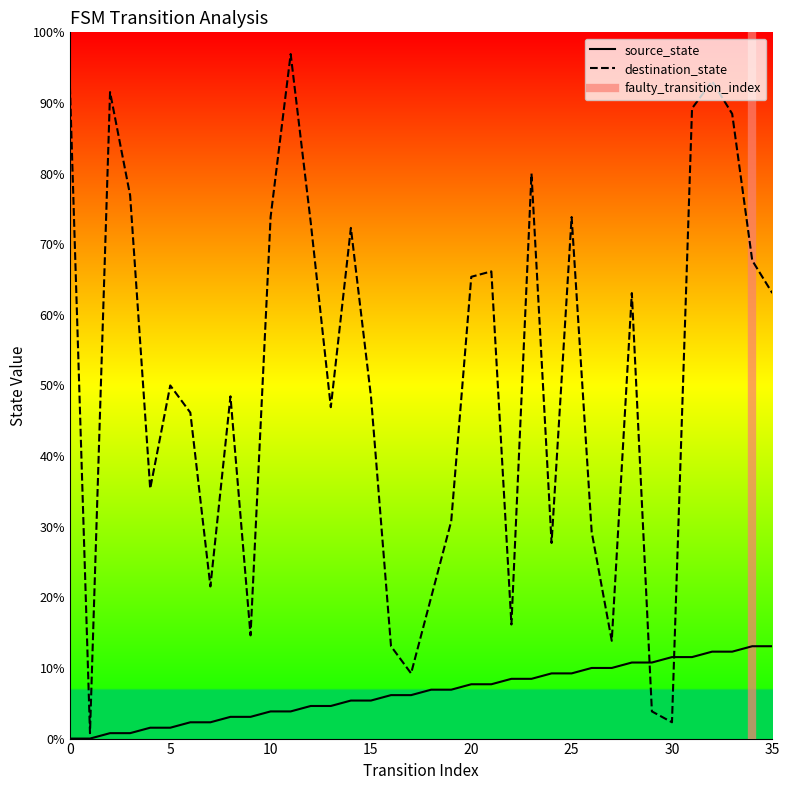

Does the chart display data point markers on the line(s)?

No